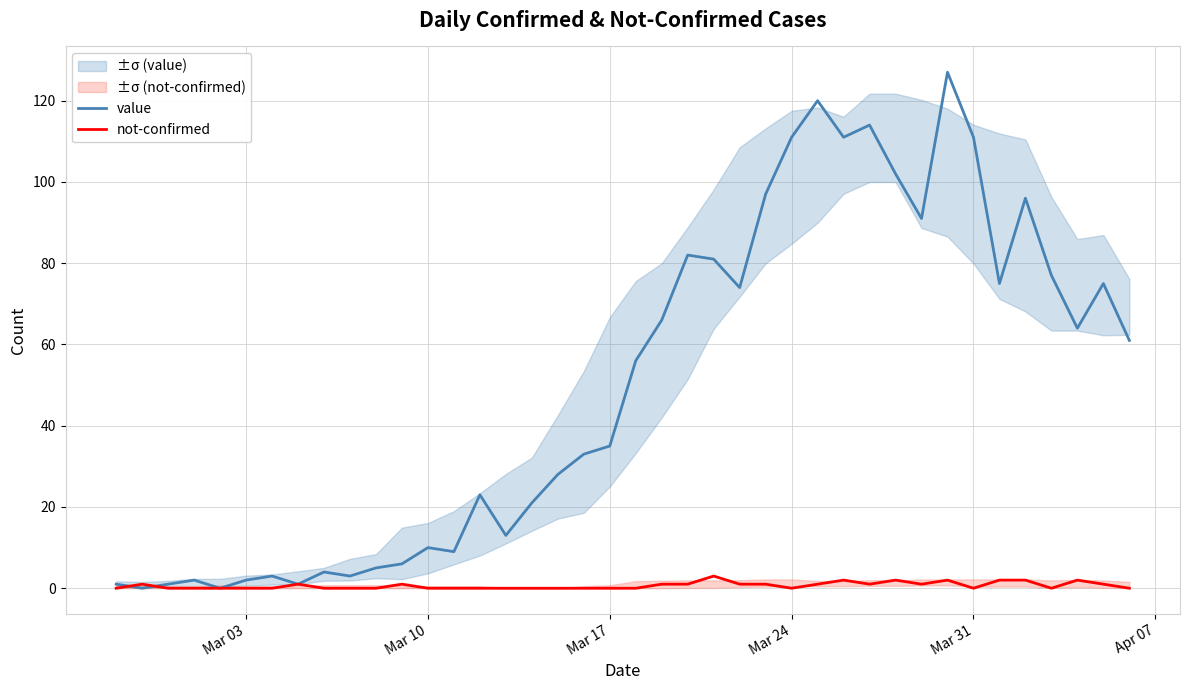

True or false: not-confirmed has a value of 0 at Mar 03.

True